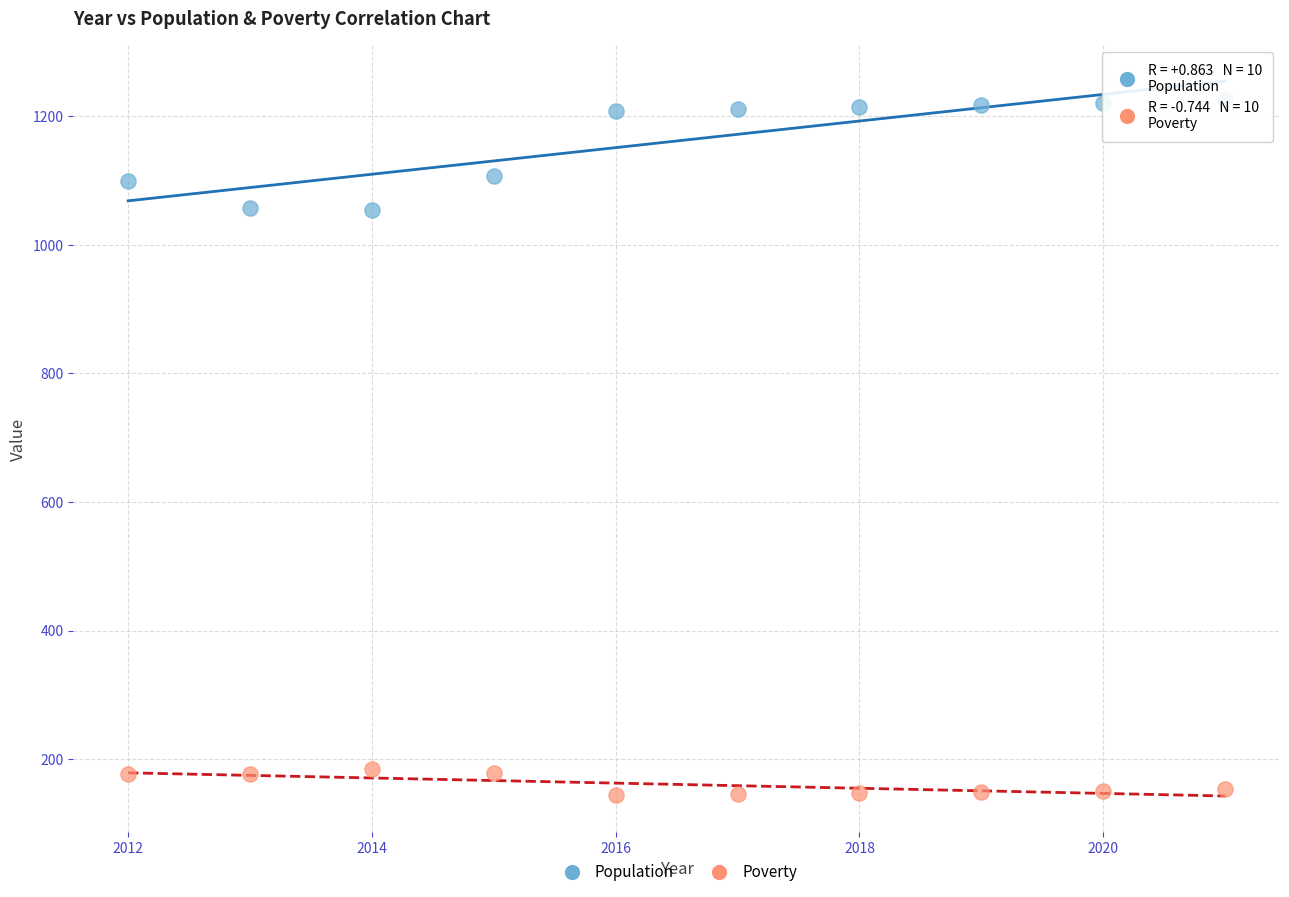

Which series contains the lowest Y value?

Poverty